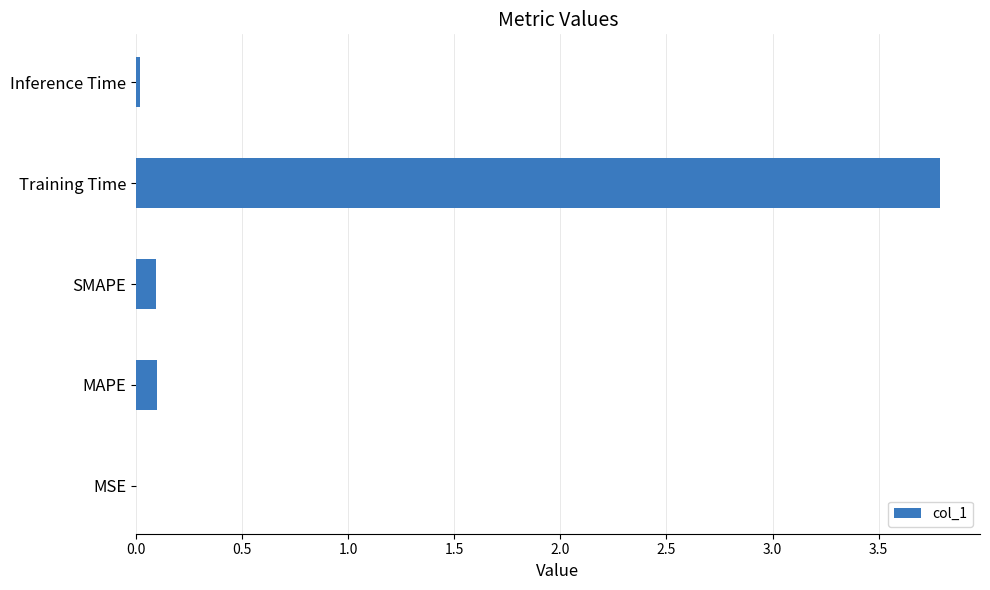

True or false: the data shows 0.1 at SMAPE.

True